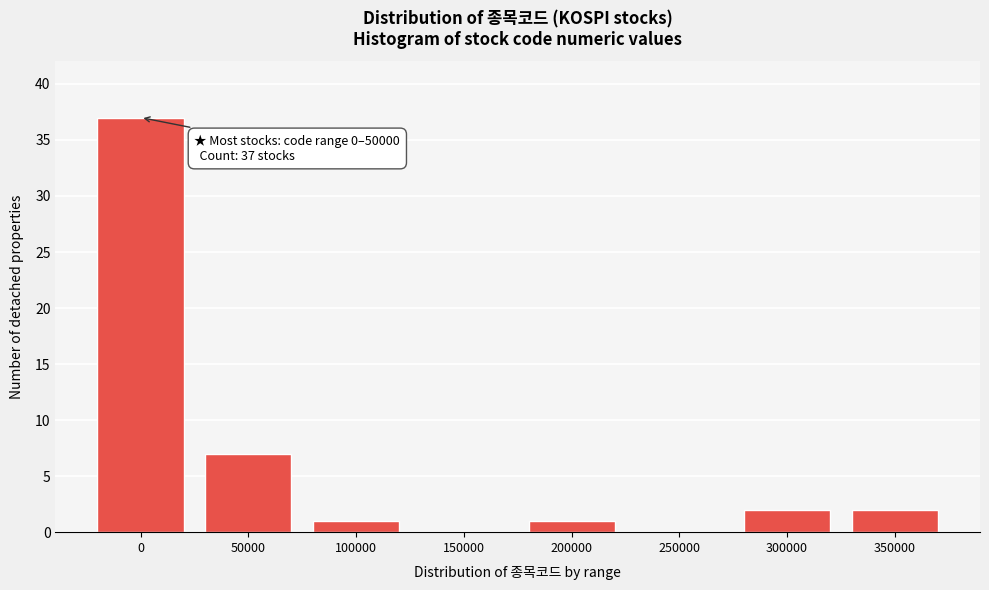

Reading left to right, list all the values displayed in this chart.

0=37	50000=7	100000=1	150000=0	200000=1	250000=0	300000=2	350000=2